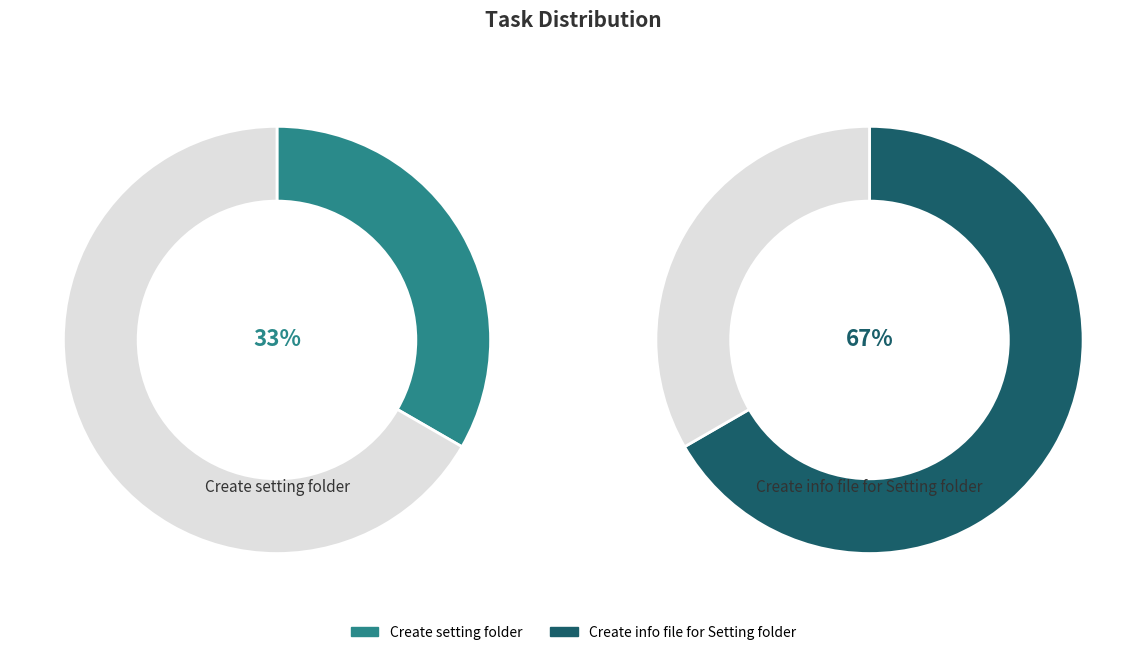

Is the sum of Create info file for Setting folder and Create setting folder greater than half?

Yes